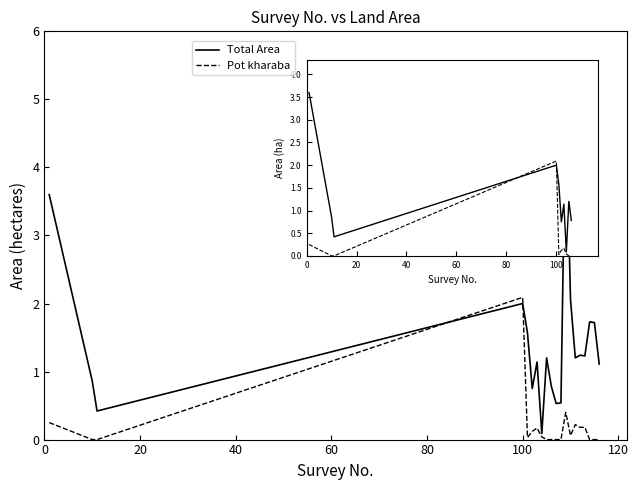

Rank the series by their average value, from lowest to highest.

Pot kharaba, Total Area